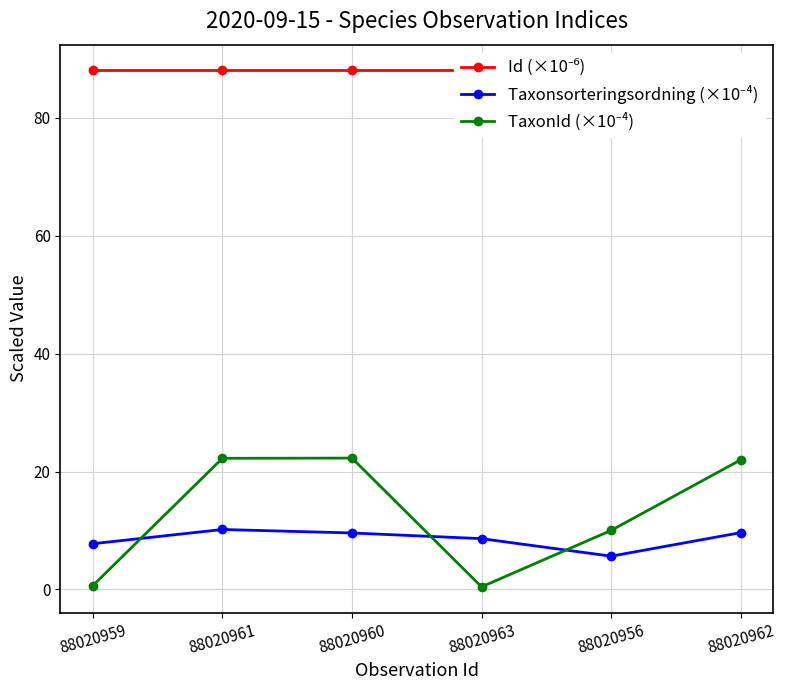

Which series changed the most between 88020959 and 88020961?

TaxonId (×10⁻⁴)